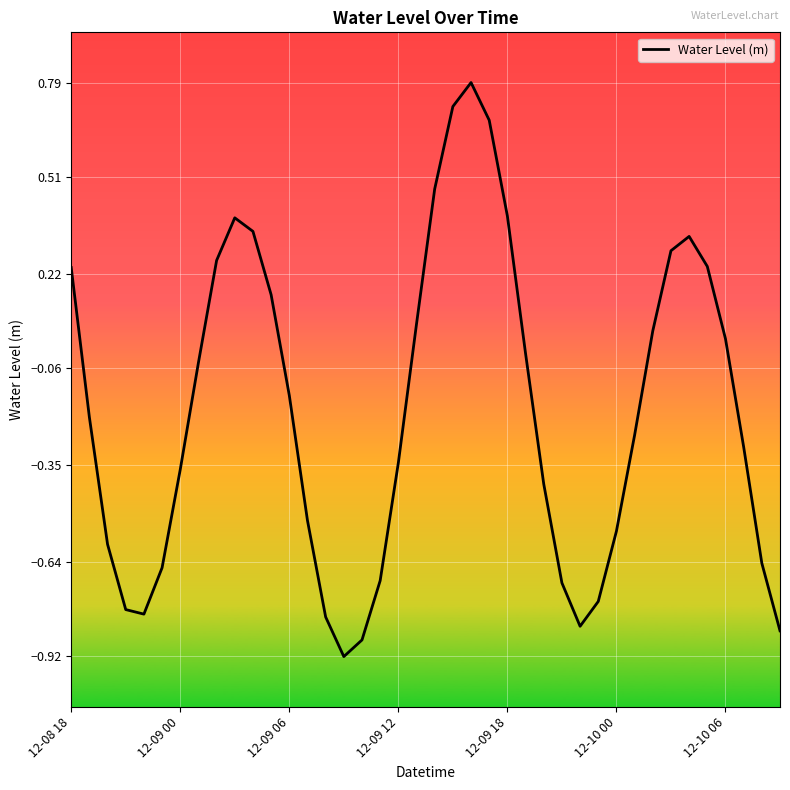

What is the greatest value displayed?

0.8